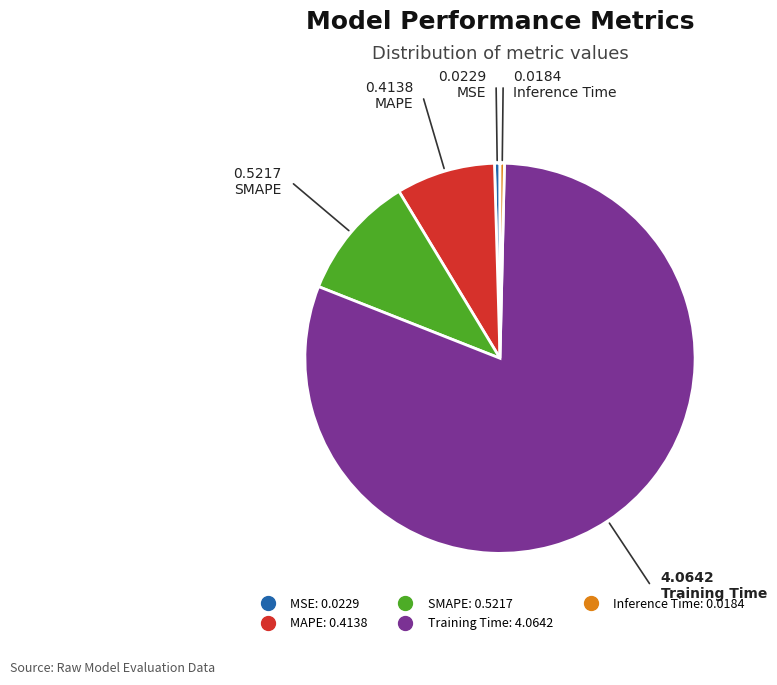

Is the sum of Training Time and SMAPE greater than half?

Yes